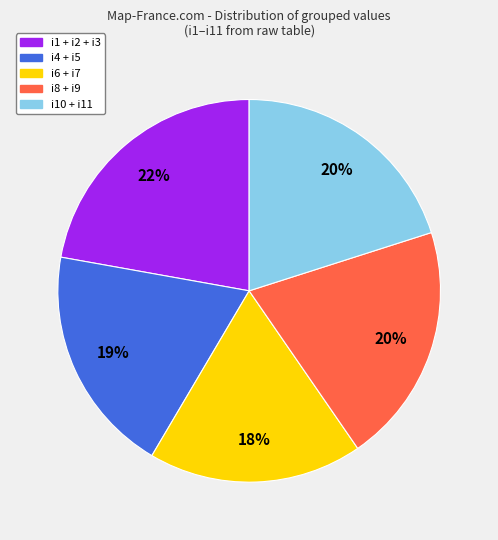

Count the number of slices in the pie.

5